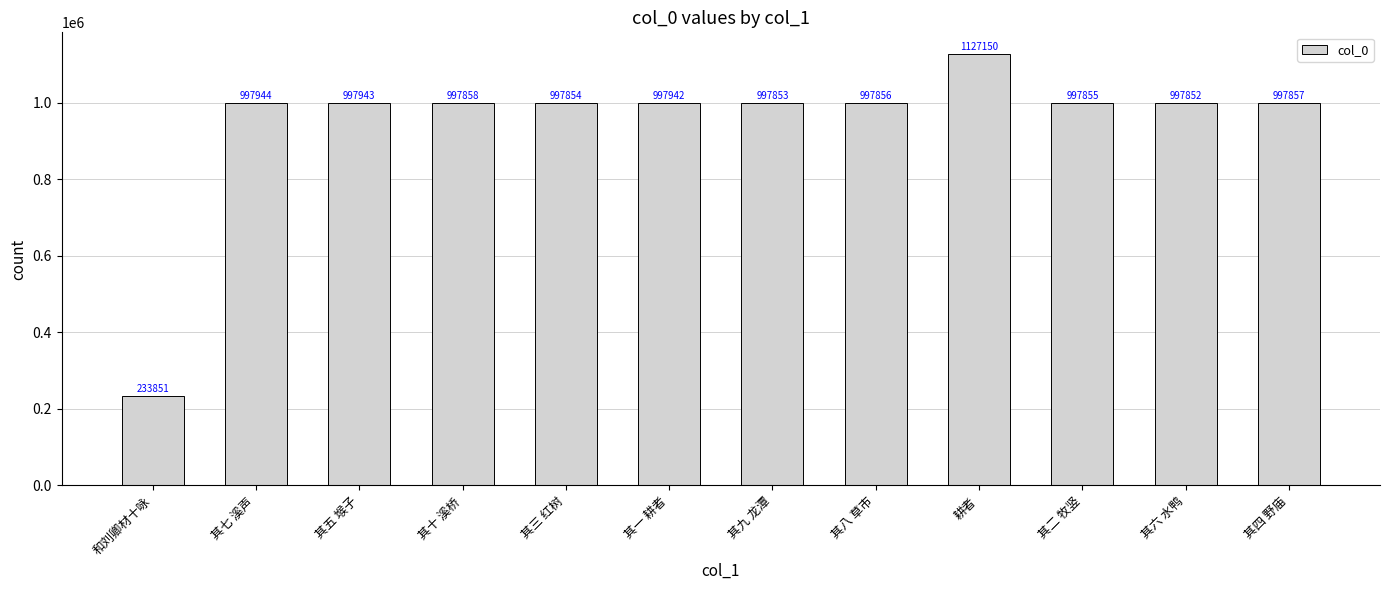

At which label is the value closest to 680500?

其六 水鸭